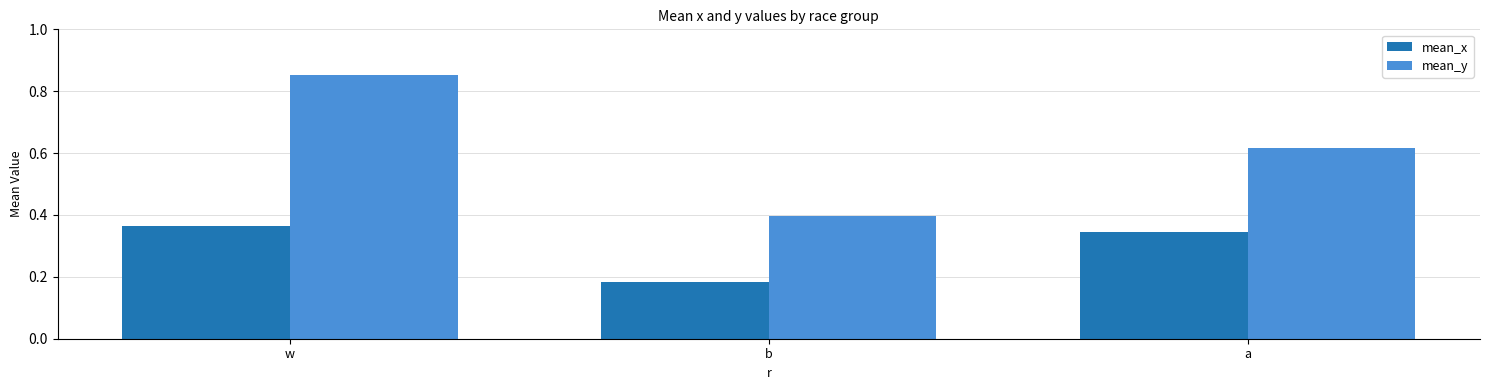

Rank the series at a from highest to lowest value.

mean_y, mean_x